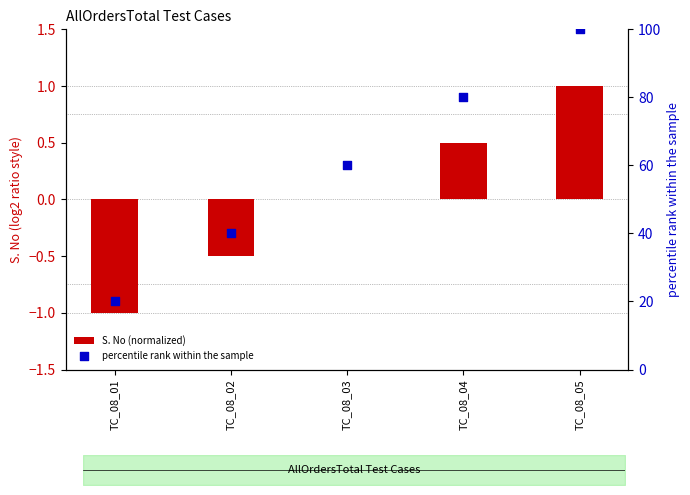

Which series has the largest total across all categories?

percentile rank within the sample